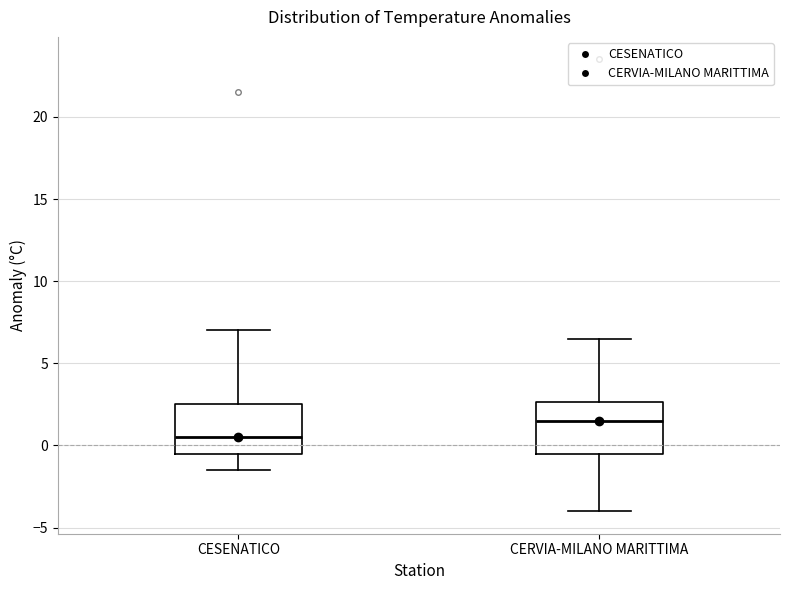

Where does the upper whisker of the box for CERVIA-MILANO MARITTIMA end on the y-axis? The values are not printed on the chart, so give them approximately, as read against the axis.

6.5